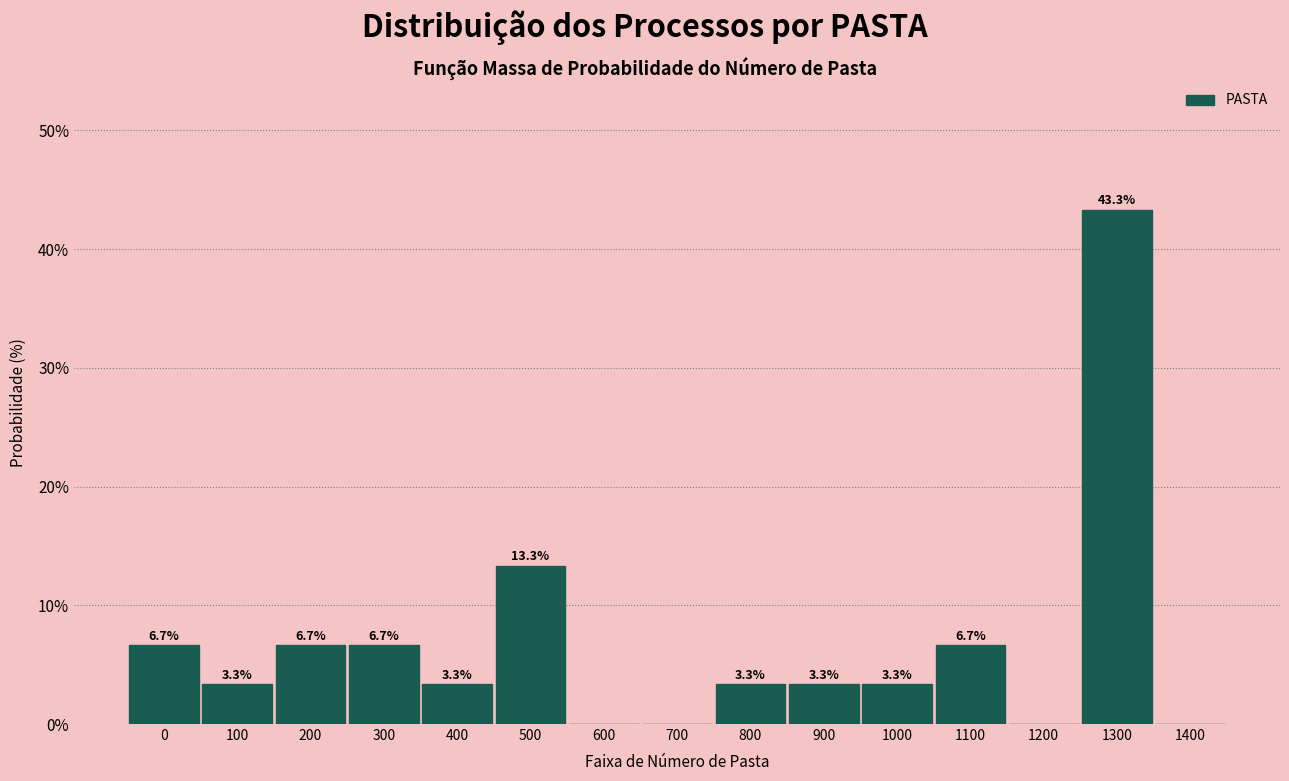

Reading left to right, transcribe all the data shown in this chart.

0=6.7	100=3.3	200=6.7	300=6.7	400=3.3	500=13.3	600=0.0	700=0.0	800=3.3	900=3.3	1000=3.3	1100=6.7	1200=0.0	1300=43.3	1400=0.0